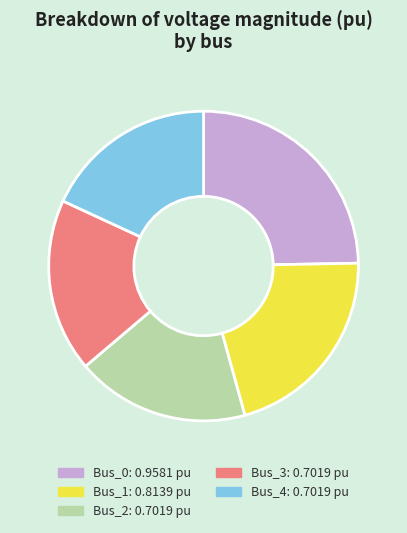

What is the largest slice in the pie chart?

Bus_0